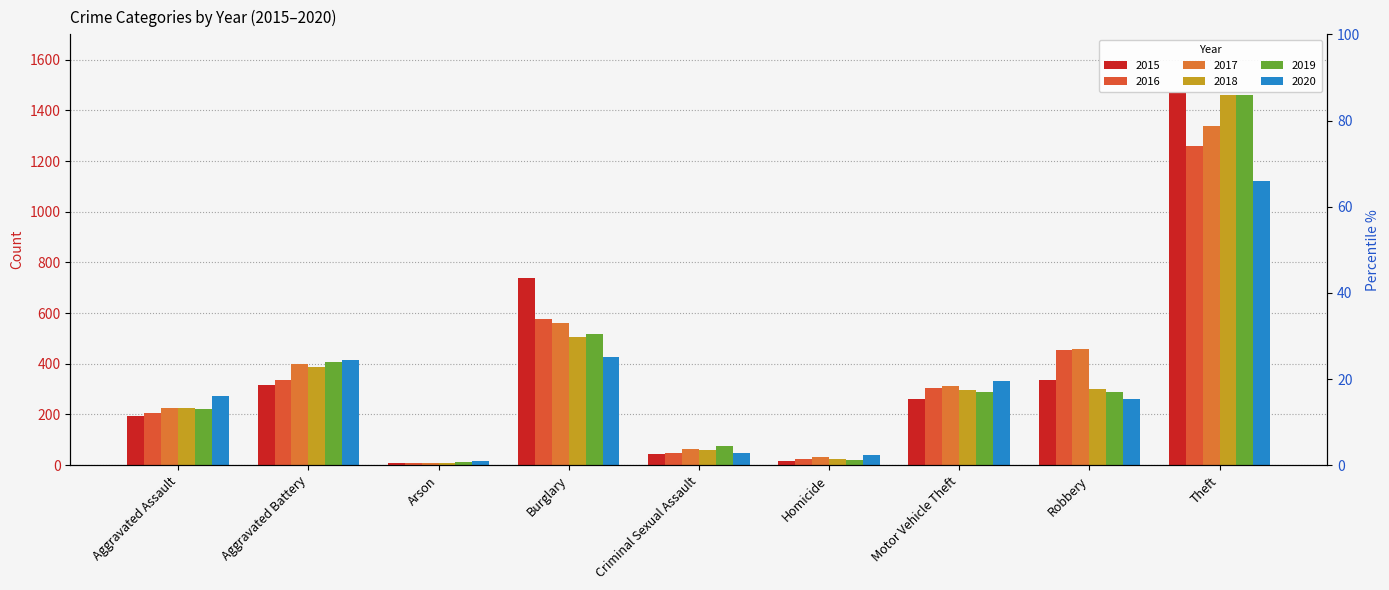

Are the bars horizontal?

No